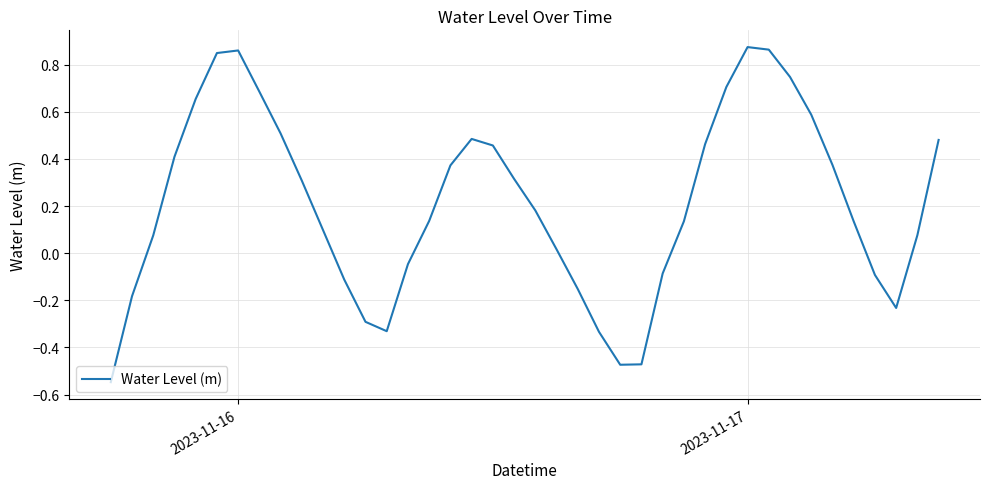

Is it true that the value at 2023-11-17 is 1.2?

False